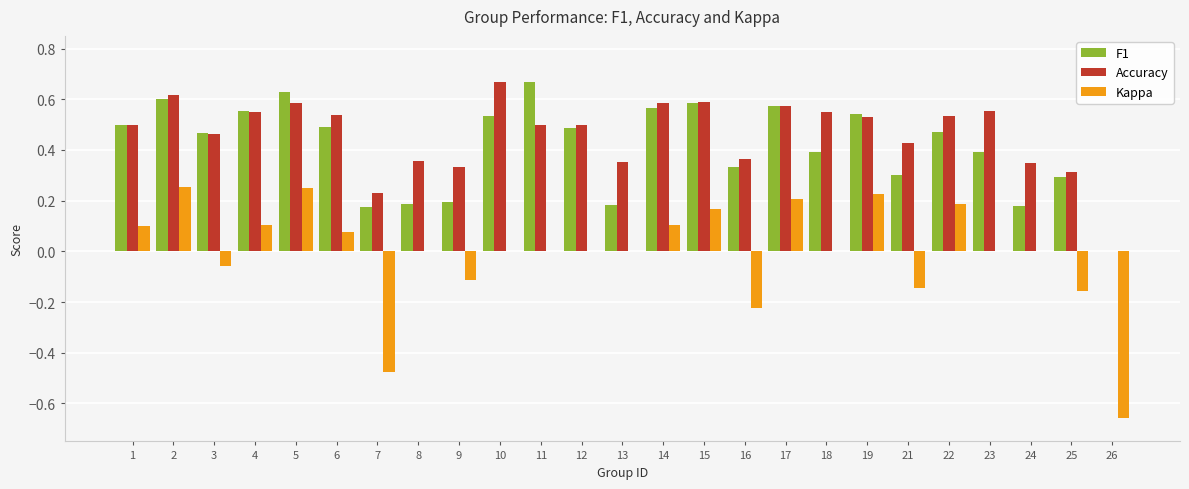

What are all the series names shown in the legend?

F1, Accuracy, Kappa